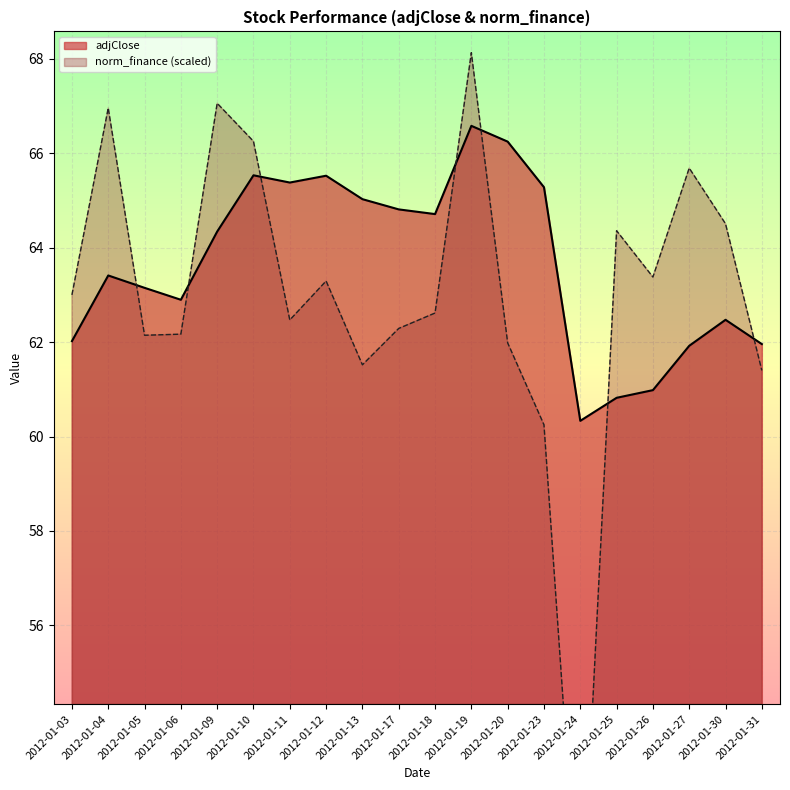

Is the value of norm_finance at 2012-01-31 greater than the value of adjClose at 2012-01-06?

No